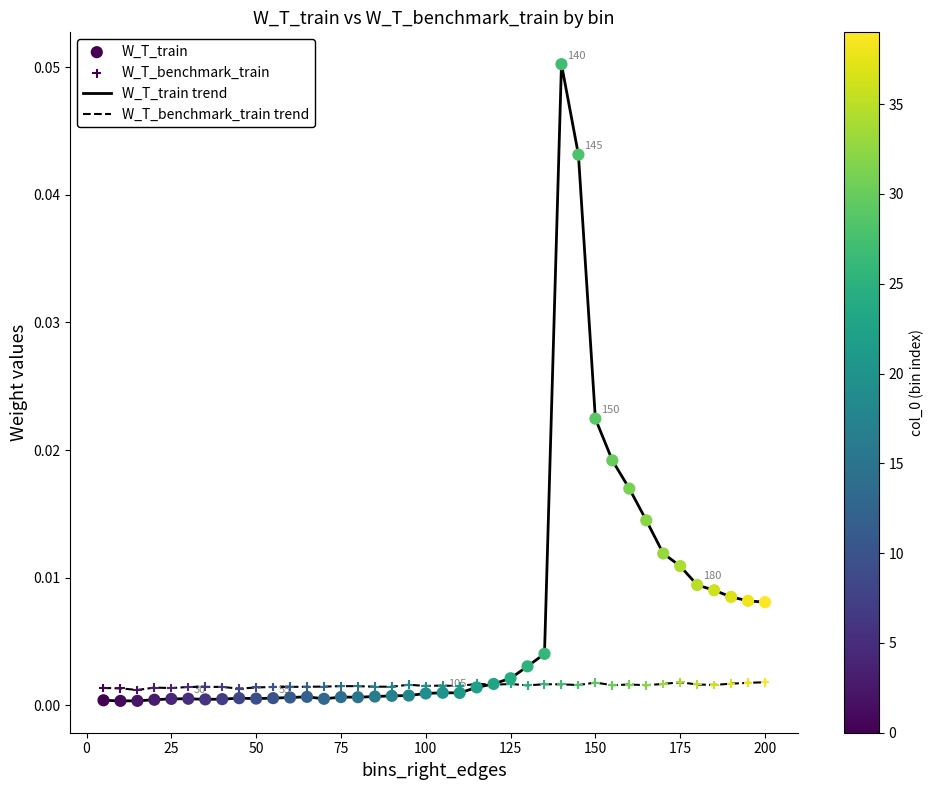

Which series has the largest range (max minus min)?

W_T_train trend